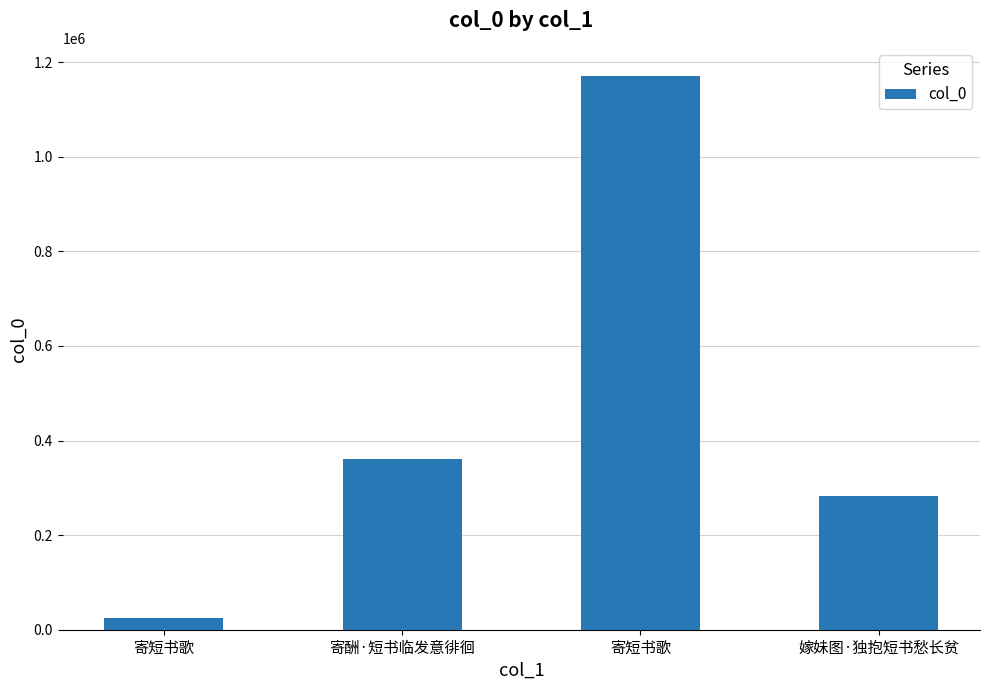

How many data points are less than 361306?

2